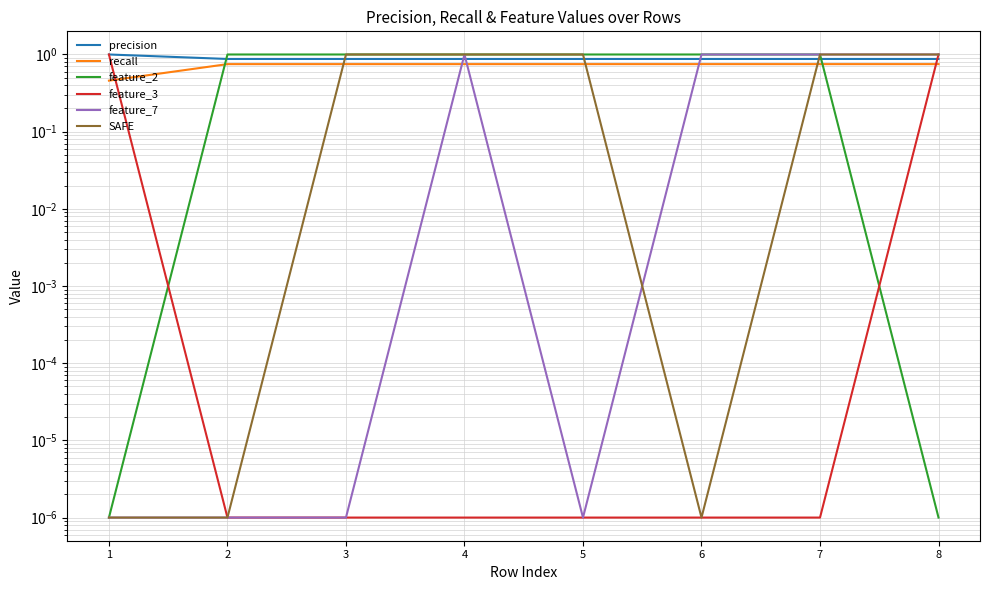

Read the feature_2 value at 7.

1.0